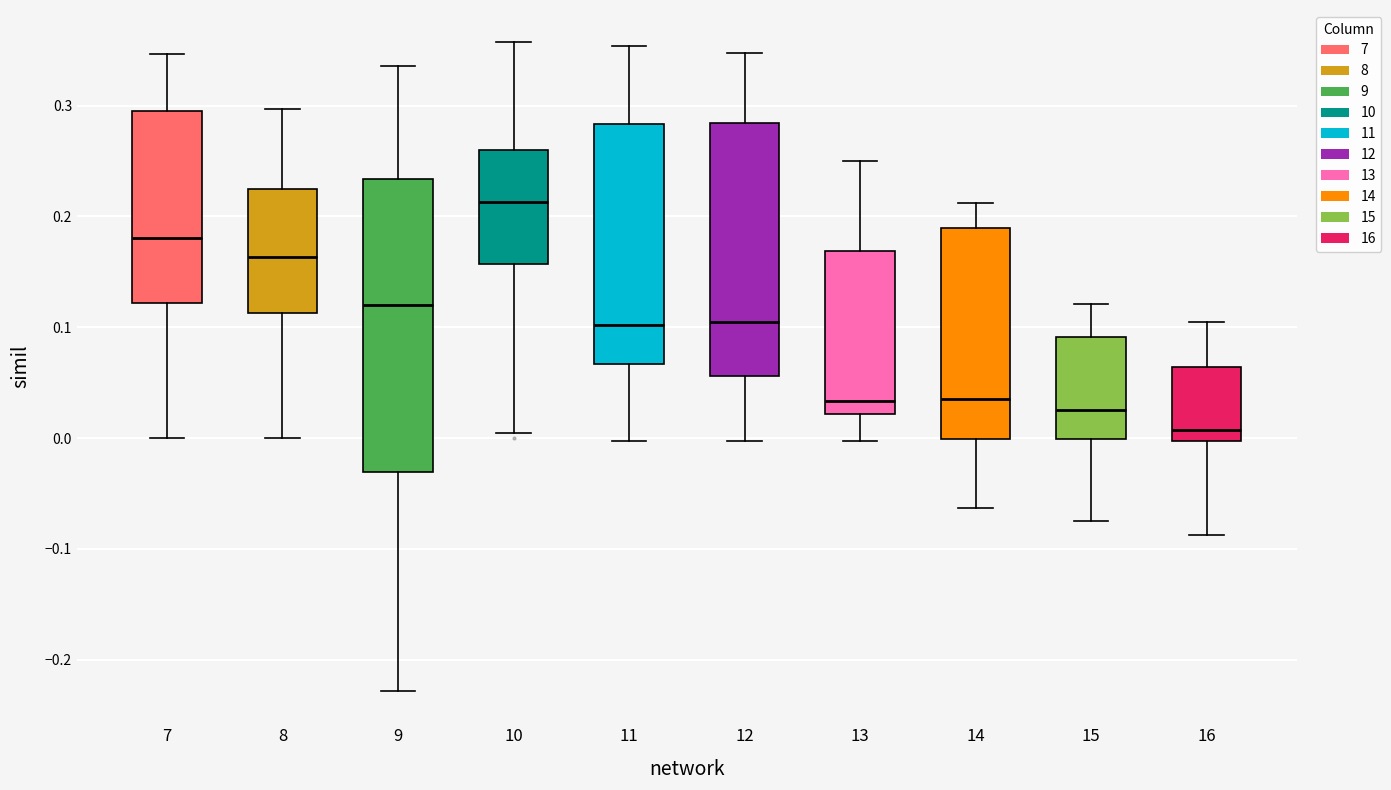

Which box has the lowest median line?

16